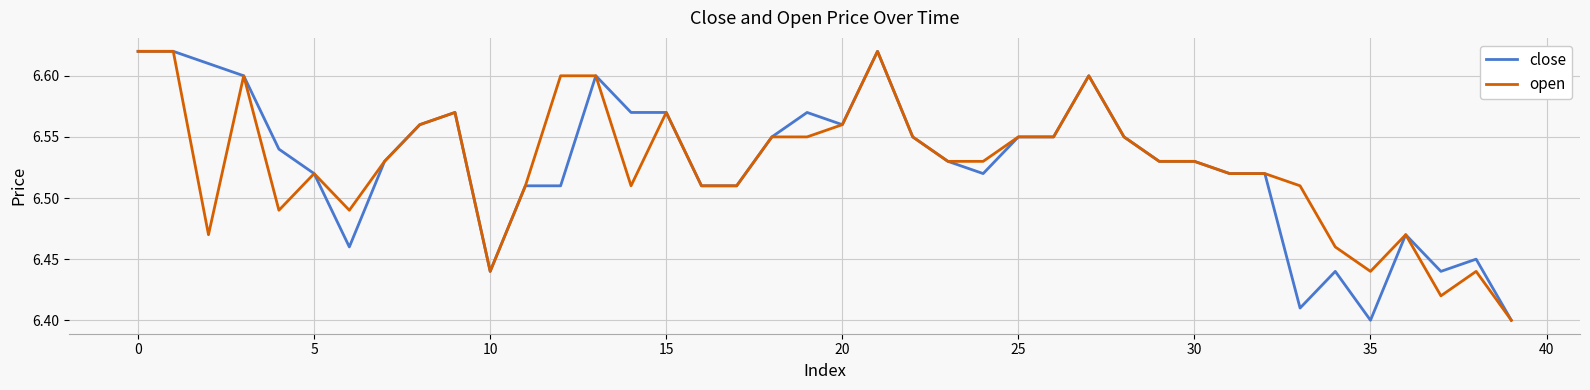

What are all the series names shown in the legend?

close, open